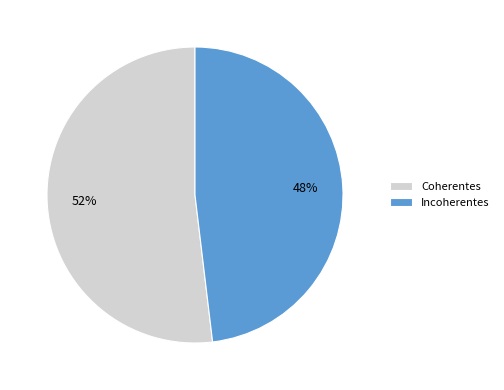

Between Incoherentes and Coherentes, which is larger?

Coherentes